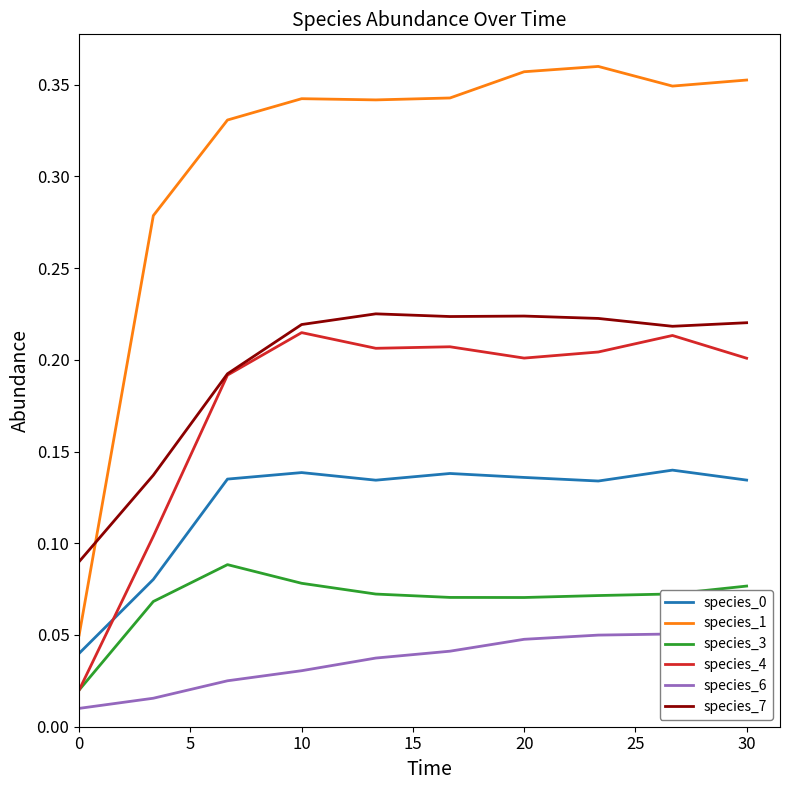

Is it true that species_7 equals 0.3 at 10?

False